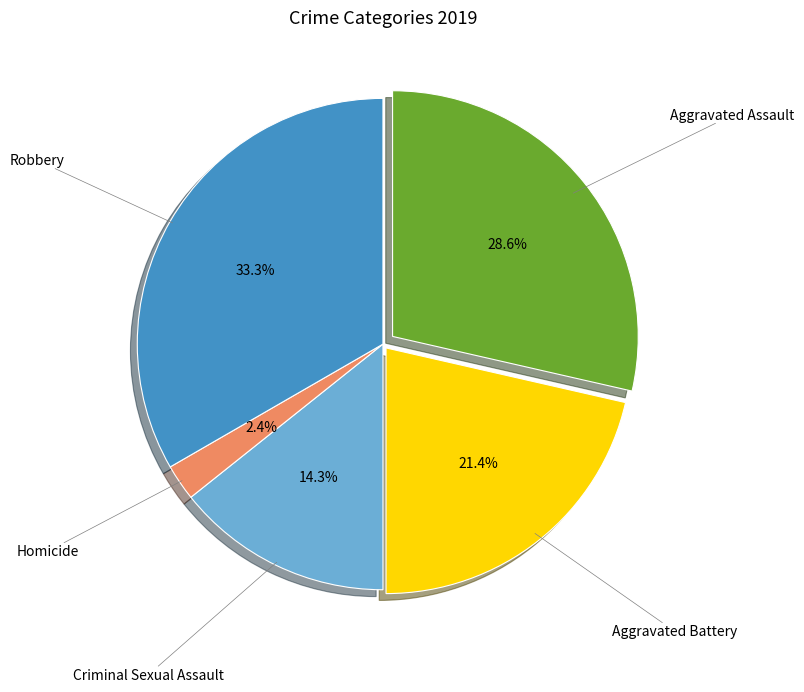

Is it true that Homicide is 2% of the pie?

True